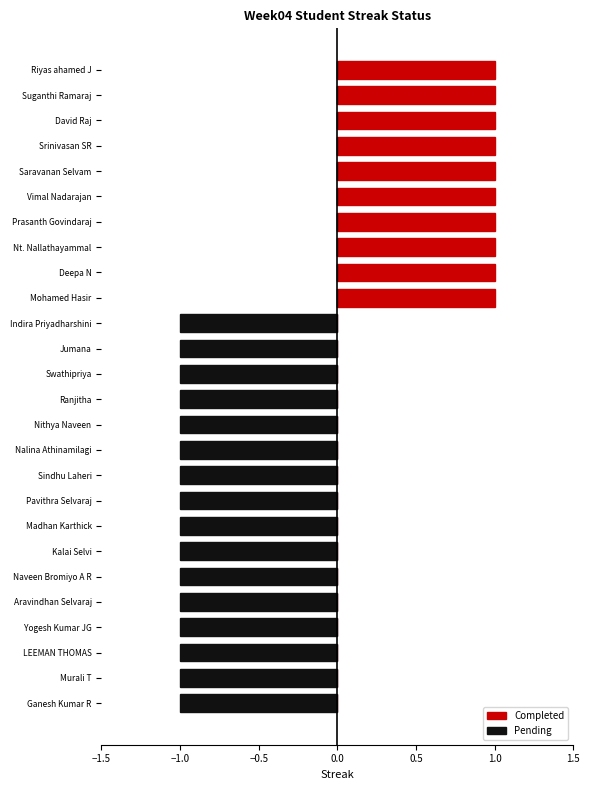

At how many categories does at least one series exceed 0?

10